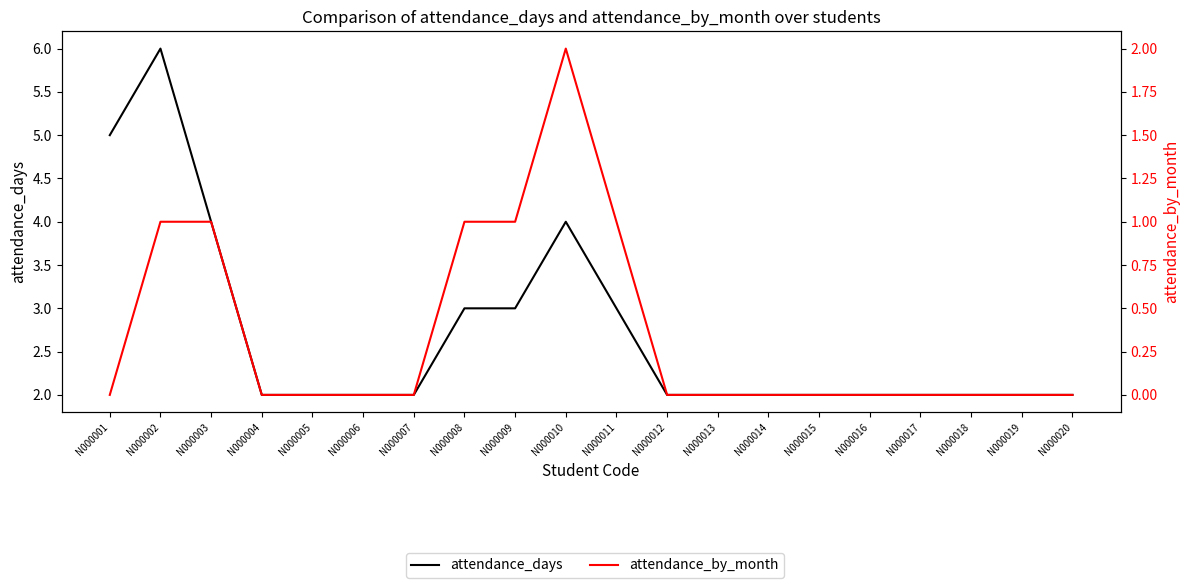

At how many categories does at least one series exceed 5?

1